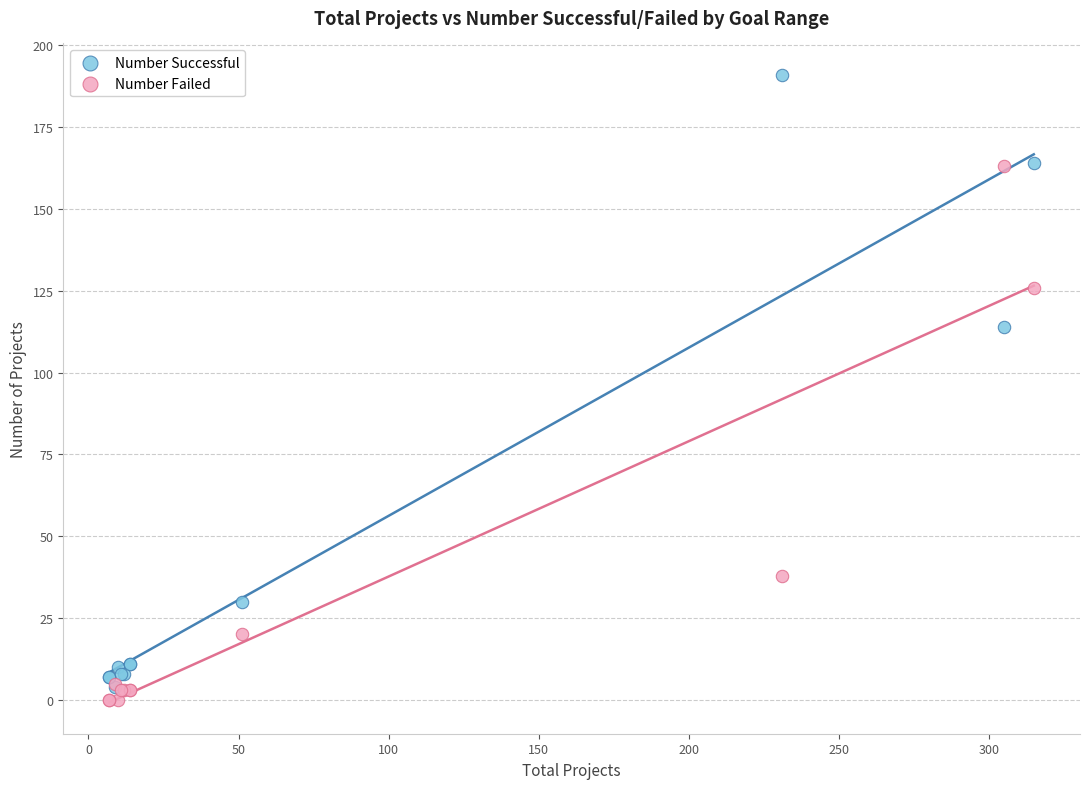

Which series has the largest Y range (max minus min)?

Number Successful